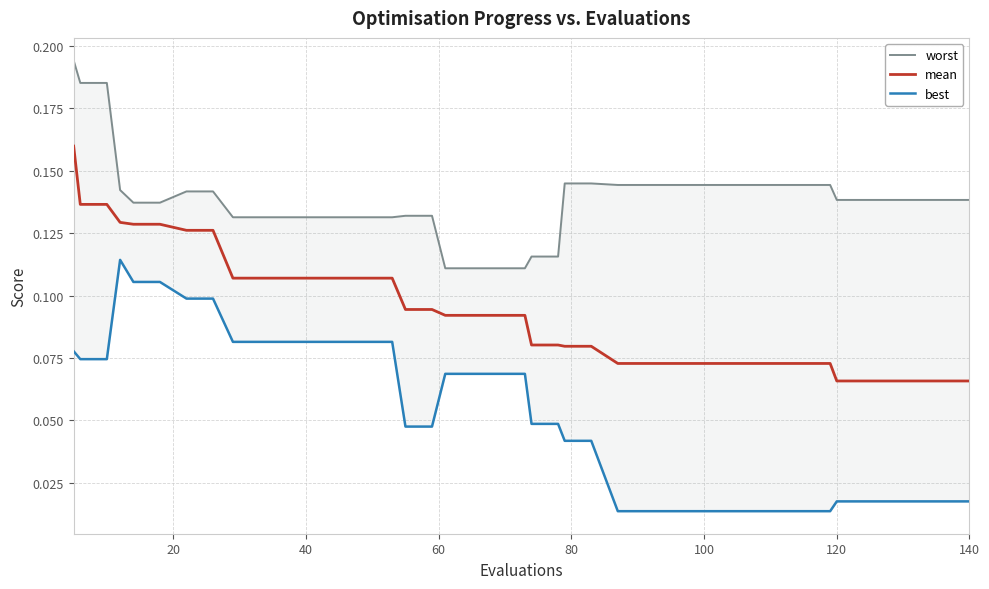

At 17, list the series in order from smallest to largest.

best, mean, worst